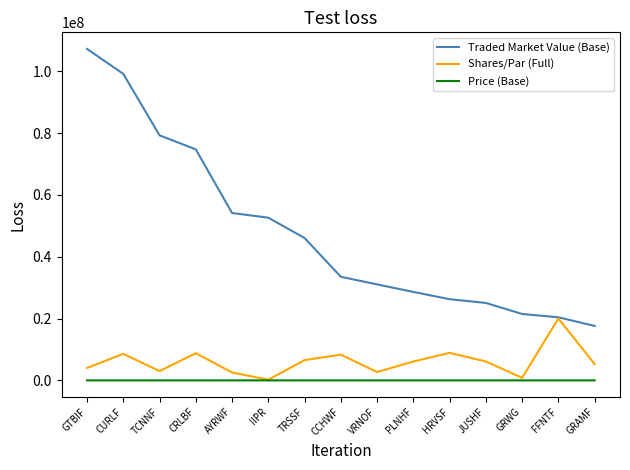

The value of Traded Market Value (Base) at TRSSF is 46057358.9. True or false?

True